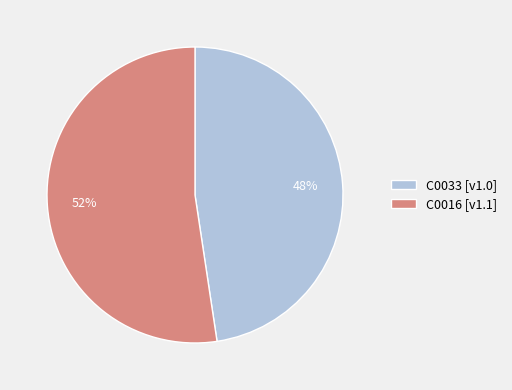

What is the largest slice in the pie chart?

C0016